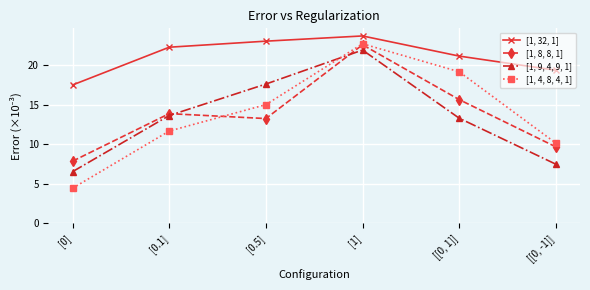

How many data points does each series have?

6